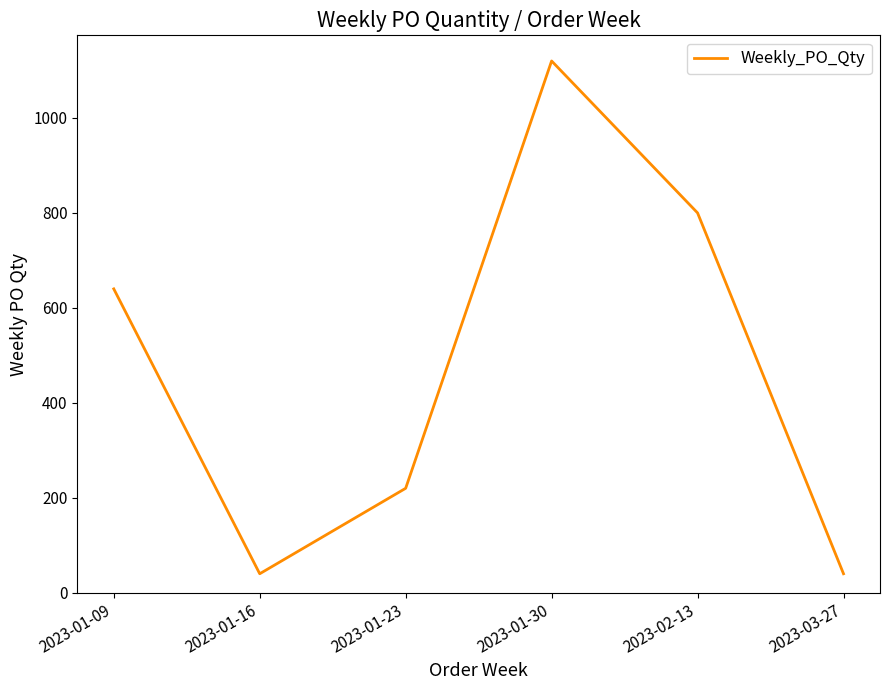

What is the change in value from 2023-01-23 to 2023-02-13?

+580